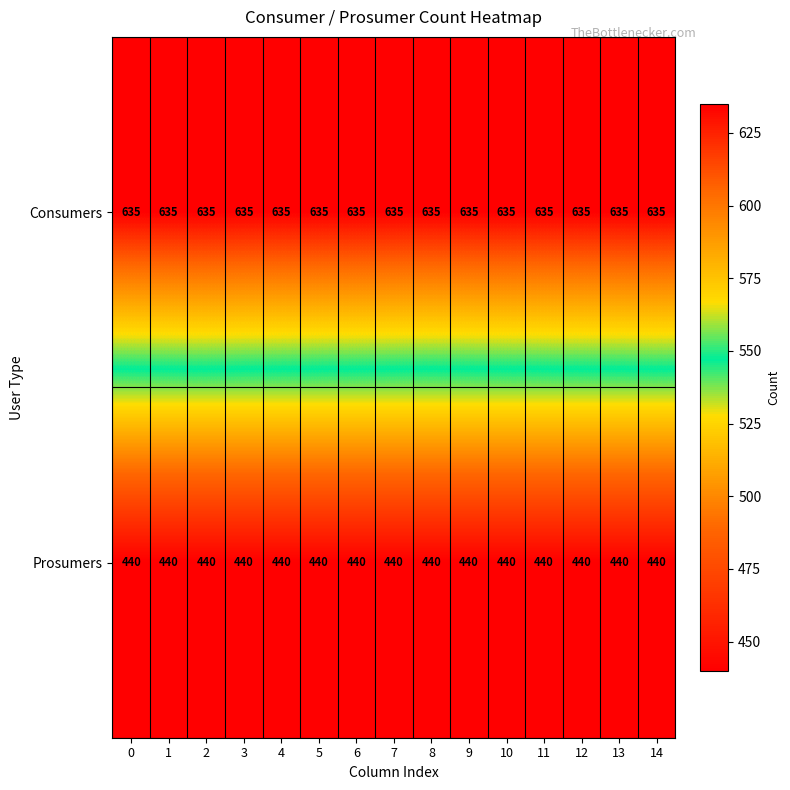

What is the total value across all series at 9?

1075